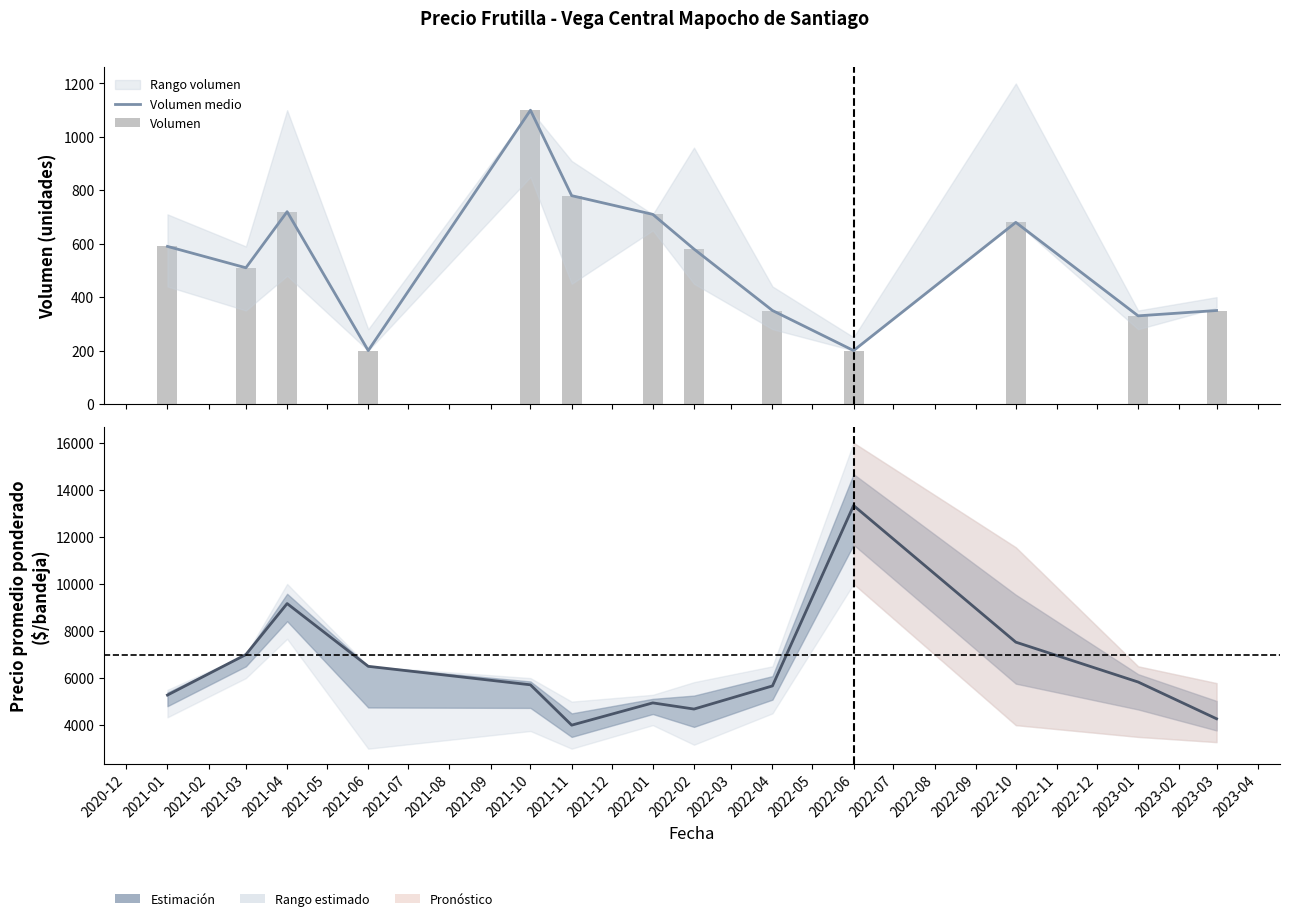

What is the value of the Volumen medio bar at the 2nd from the left?

510